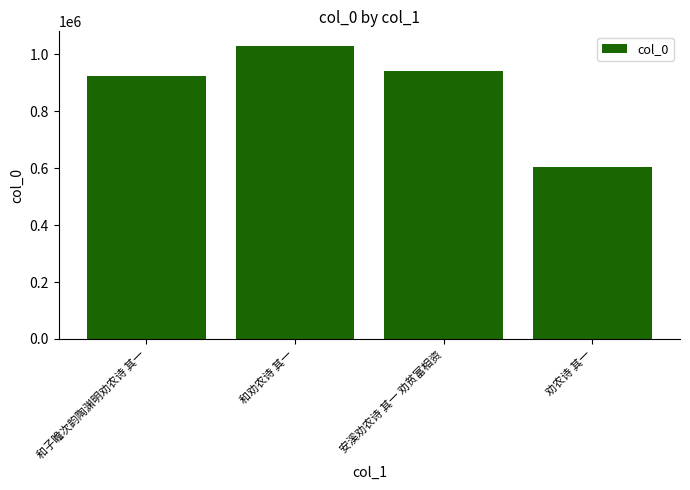

What is the maximum value shown in the chart?

1029163